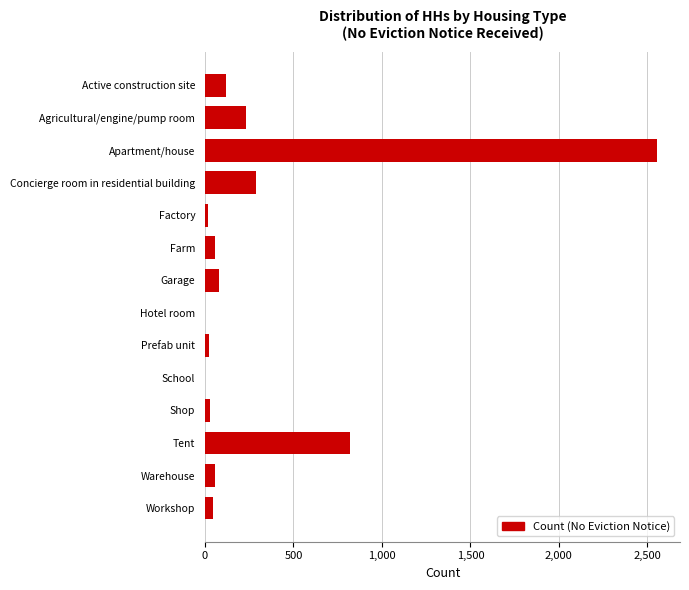

What is the sum of all values?

4325.8